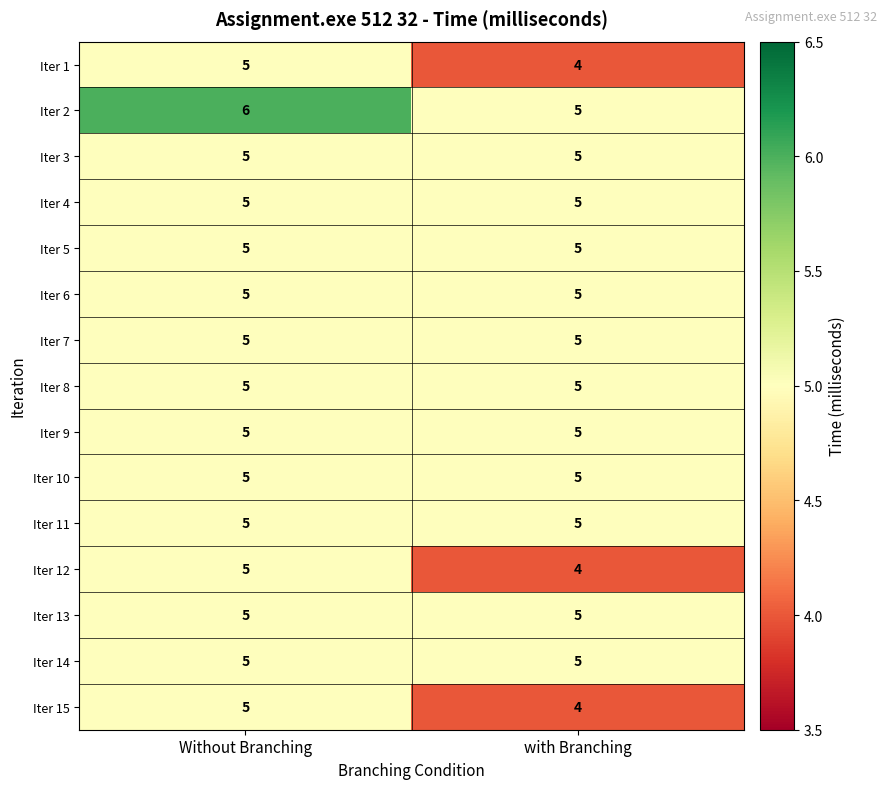

The value of Iter 10 at Without Branching is 5. True or false?

True